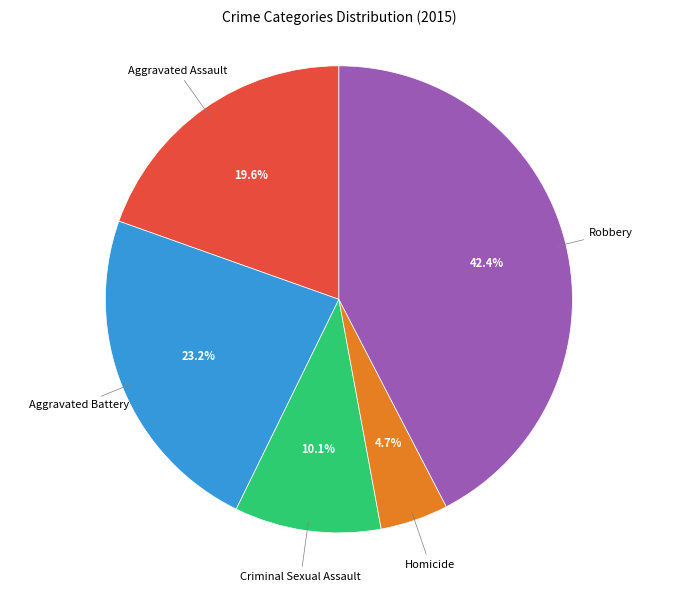

How many slices are in this pie chart?

5